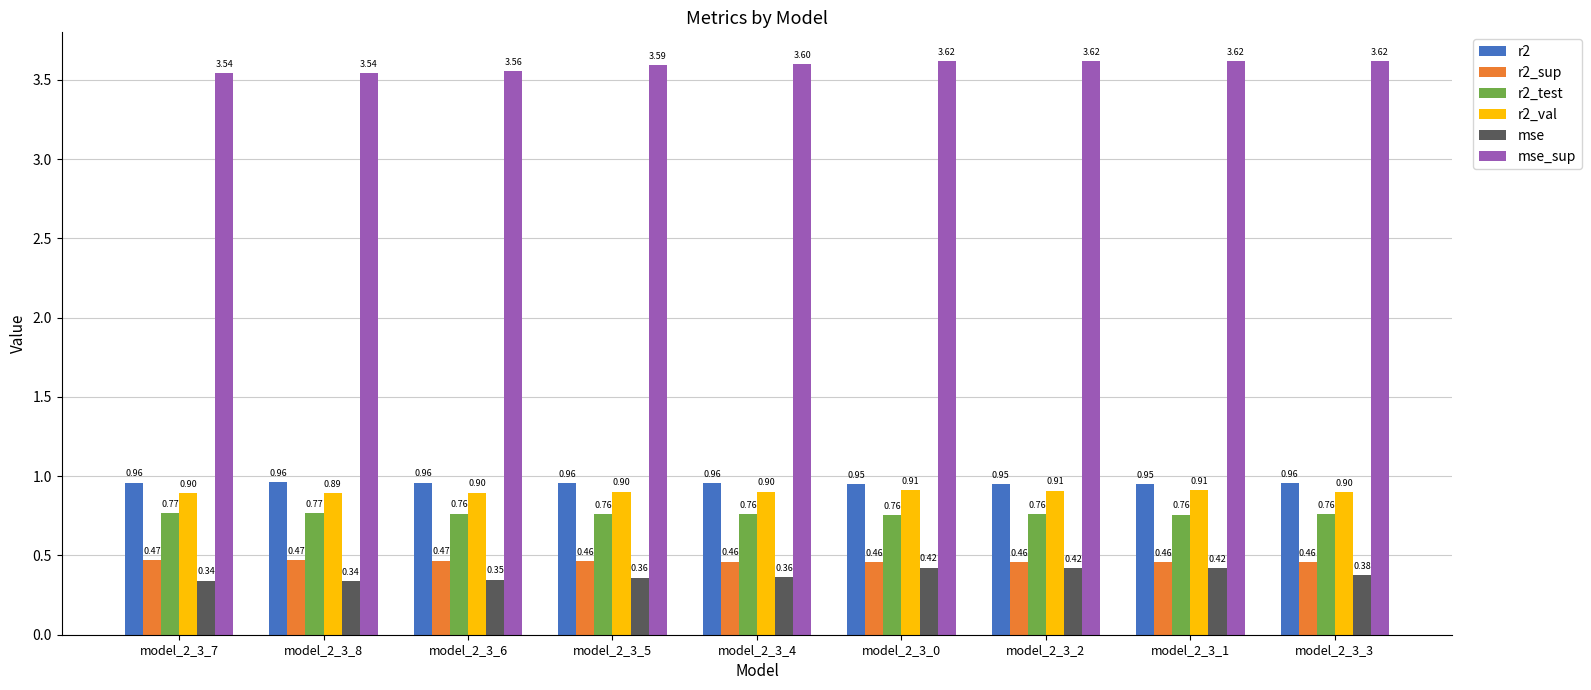

What is the spread (max minus min) of values at model_2_3_8?

3.2